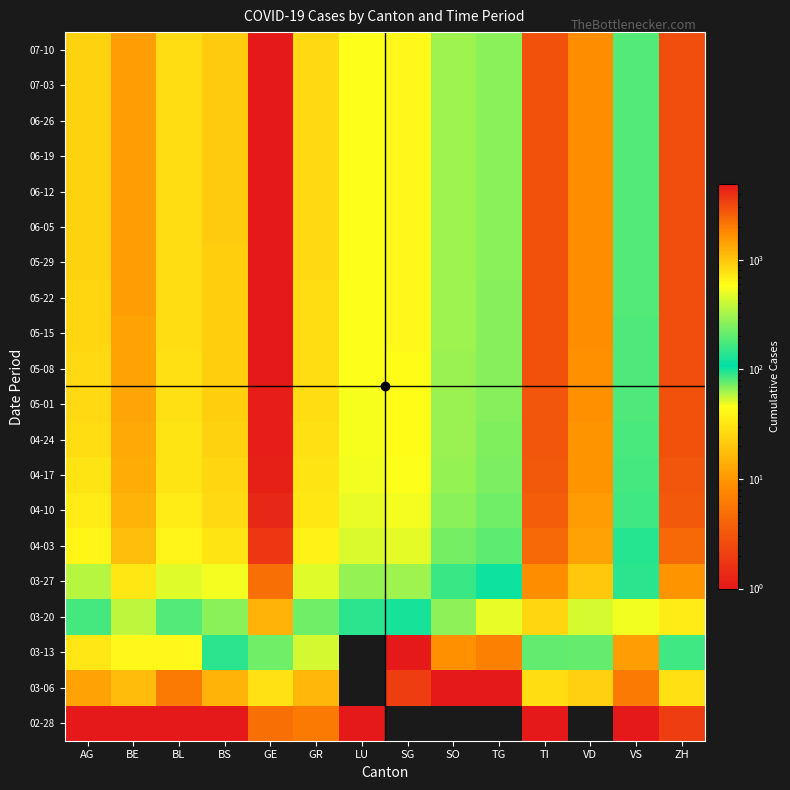

Reading right to left, what are all the values shown in this chart?

02-28: ZH=2	VS=1	VD=0	TI=1	TG=0	SO=0	SG=0	LU=1	GR=6	GE=5	BS=1	BL=1	BE=1	AG=1
03-06: ZH=29	VS=6	VD=23	TI=28	TG=1	SO=1	SG=2	LU=0	GR=16	GE=30	BS=15	BL=6	BE=17	AG=12
03-13: ZH=163	VS=11	VD=76	TI=206	TG=7	SO=9	SG=1	LU=0	GR=53	GE=227	BS=92	BL=42	BE=42	AG=32
03-20: ZH=711	VS=48	VD=436	TI=849	TG=50	SO=66	SG=98	LU=92	GR=226	GE=1209	BS=270	BL=184	BE=377	AG=168
03-27: ZH=1617	VS=94	VD=968	TI=1688	TG=118	SO=157	SG=306	LU=287	GR=474	GE=2226	BS=530	BL=466	BE=718	AG=364
04-03: ZH=2418	VS=138	VD=1385	TI=2377	TG=199	SO=237	SG=480	LU=449	GR=649	GE=3669	BS=754	BL=625	BE=1073	AG=626
04-10: ZH=2700	VS=160	VD=1520	TI=2600	TG=230	SO=270	SG=540	LU=510	GR=720	GE=4200	BS=820	BL=700	BE=1200	AG=700
04-17: ZH=2820	VS=168	VD=1590	TI=2720	TG=245	SO=285	SG=570	LU=540	GR=760	GE=4450	BS=860	BL=740	BE=1280	AG=750
04-24: ZH=2890	VS=173	VD=1630	TI=2790	TG=252	SO=292	SG=585	LU=555	GR=780	GE=4580	BS=880	BL=760	BE=1330	AG=790
05-01: ZH=2940	VS=177	VD=1660	TI=2840	TG=257	SO=297	SG=595	LU=564	GR=794	GE=4680	BS=898	BL=775	BE=1370	AG=820
05-08: ZH=2975	VS=180	VD=1685	TI=2880	TG=260	SO=300	SG=602	LU=570	GR=803	GE=4750	BS=910	BL=785	BE=1400	AG=840
05-15: ZH=3000	VS=182	VD=1700	TI=2905	TG=262	SO=302	SG=607	LU=574	GR=809	GE=4800	BS=918	BL=792	BE=1420	AG=855
05-22: ZH=3015	VS=183	VD=1710	TI=2920	TG=263	SO=303	SG=610	LU=577	GR=812	GE=4830	BS=923	BL=796	BE=1433	AG=865
05-29: ZH=3024	VS=184	VD=1717	TI=2930	TG=264	SO=304	SG=612	LU=579	GR=815	GE=4850	BS=926	BL=799	BE=1440	AG=870
06-05: ZH=3028	VS=184	VD=1720	TI=2935	TG=265	SO=304	SG=613	LU=580	GR=816	GE=4860	BS=928	BL=800	BE=1445	AG=873
06-12: ZH=3030	VS=184	VD=1722	TI=2938	TG=265	SO=305	SG=614	LU=581	GR=817	GE=4865	BS=929	BL=801	BE=1448	AG=875
06-19: ZH=3031	VS=185	VD=1723	TI=2940	TG=265	SO=305	SG=614	LU=581	GR=817	GE=4868	BS=930	BL=802	BE=1450	AG=876
06-26: ZH=3032	VS=185	VD=1724	TI=2941	TG=266	SO=305	SG=615	LU=582	GR=818	GE=4870	BS=930	BL=802	BE=1451	AG=877
07-03: ZH=3033	VS=185	VD=1724	TI=2942	TG=266	SO=306	SG=615	LU=582	GR=818	GE=4872	BS=931	BL=803	BE=1452	AG=878
07-10: ZH=3034	VS=185	VD=1725	TI=2943	TG=266	SO=306	SG=616	LU=583	GR=819	GE=4873	BS=931	BL=803	BE=1453	AG=879